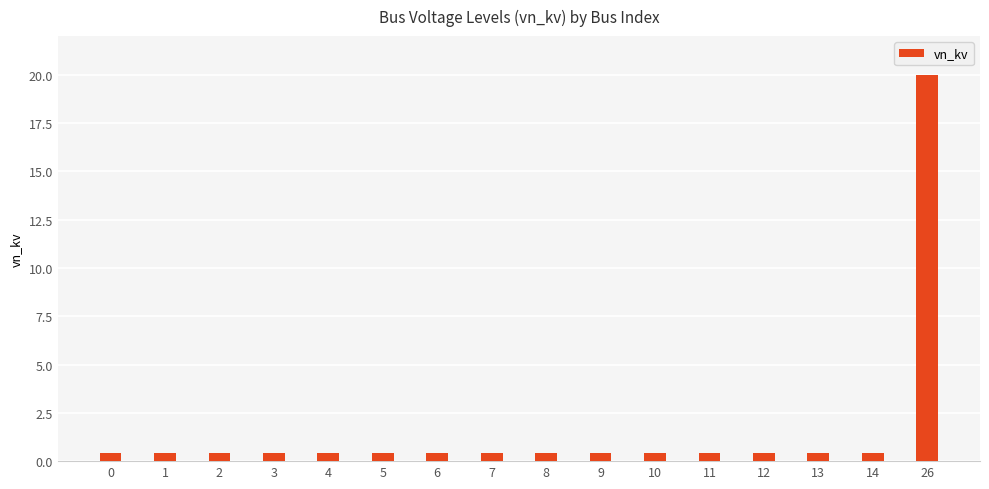

Does the chart contain stacked bars?

No